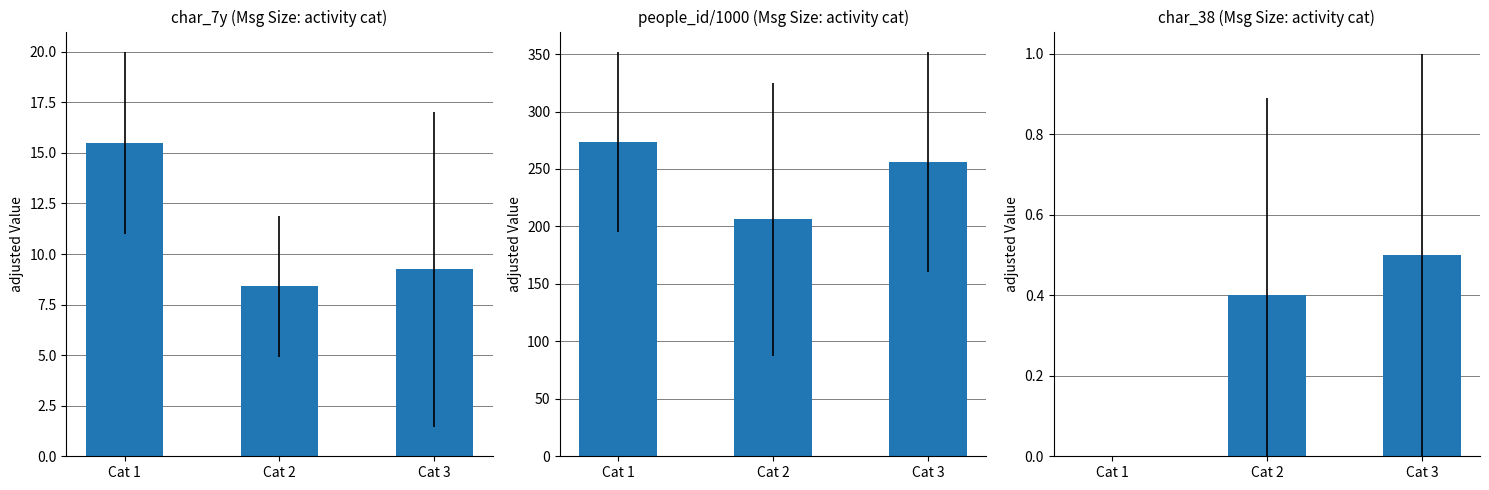

What is the difference between the maximum and minimum values in the people_id/1000 by category series?

67.3